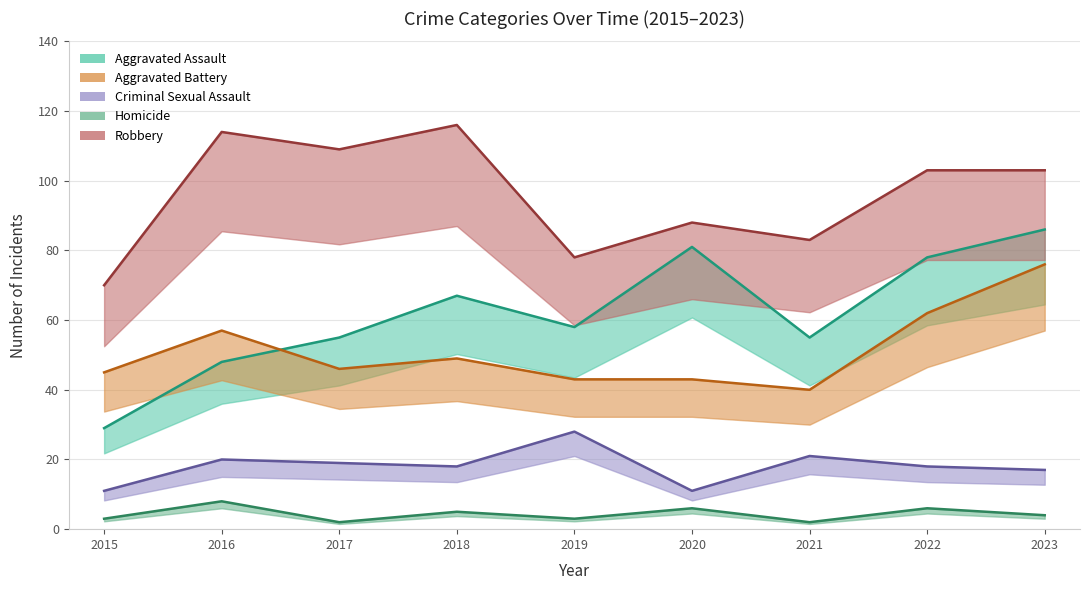

What is the value of the Robbery point at the 6th from the left?

88